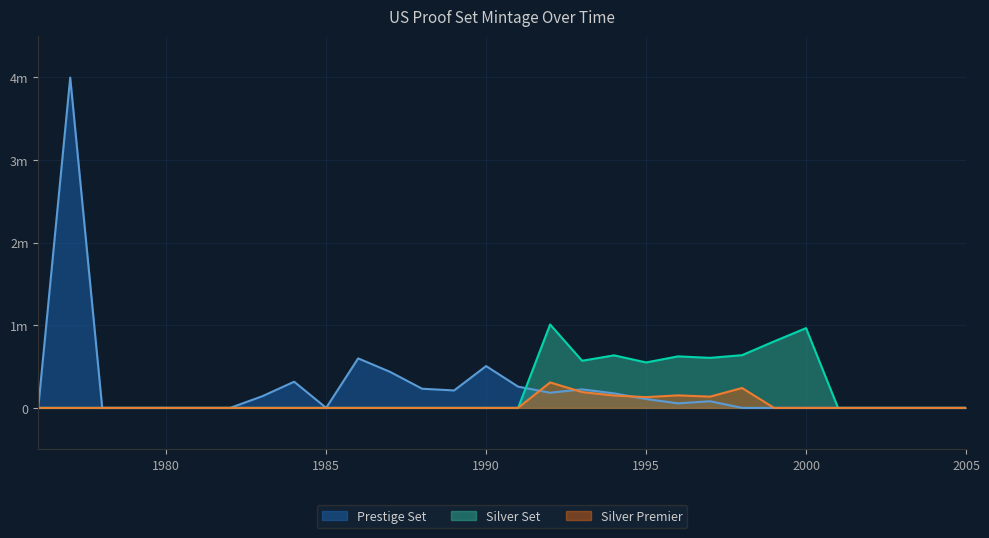

How many lines are shown in the chart?

3